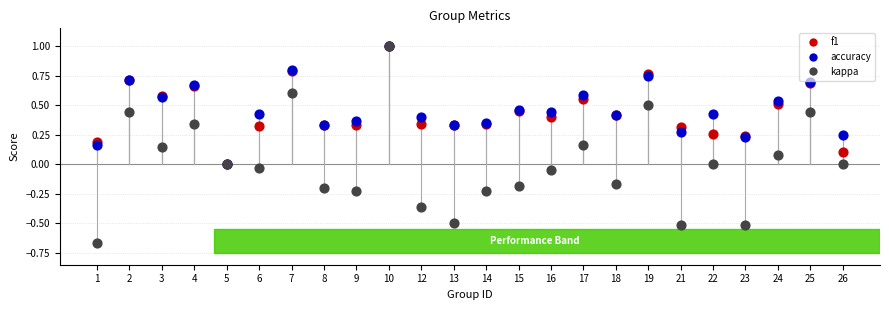

Which series has the largest total across all categories?

accuracy